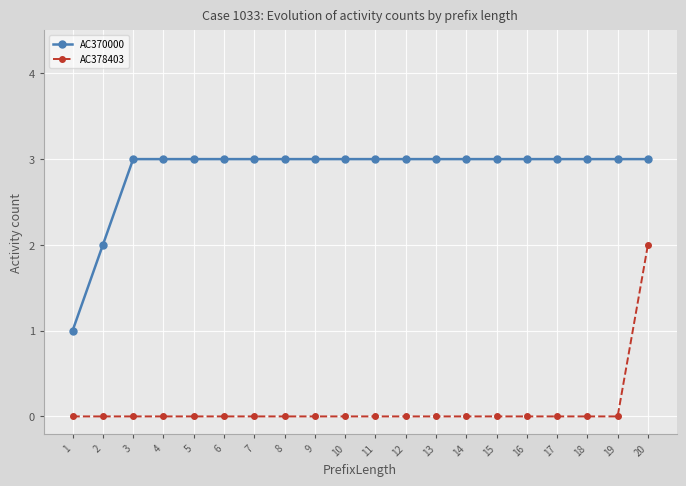

The AC378403 series shows 0 at 15. True or false?

True